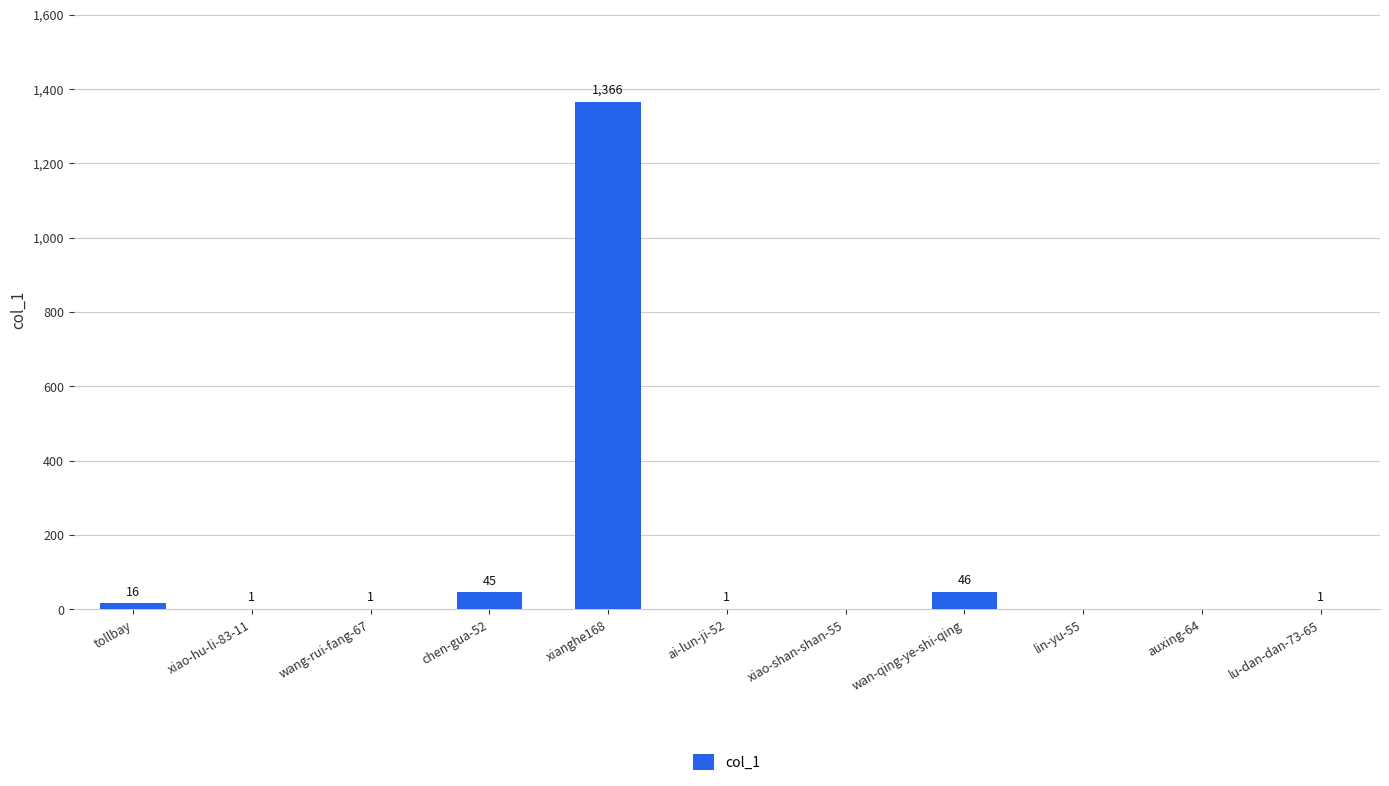

Reading right to left, what are all the values shown in this chart?

lu-dan-dan-73-65=1	auxing-64=0	lin-yu-55=0	wan-qing-ye-shi-qing=46	xiao-shan-shan-55=0	ai-lun-ji-52=1	xianghe168=1366	chen-gua-52=45	wang-rui-fang-67=1	xiao-hu-li-83-11=1	tollbay=16